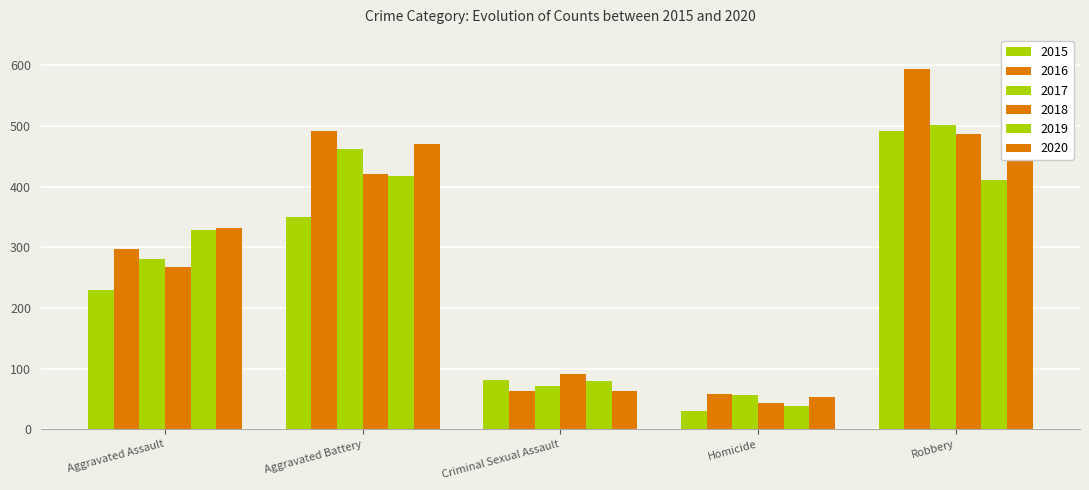

What is the maximum value shown in the chart?

593